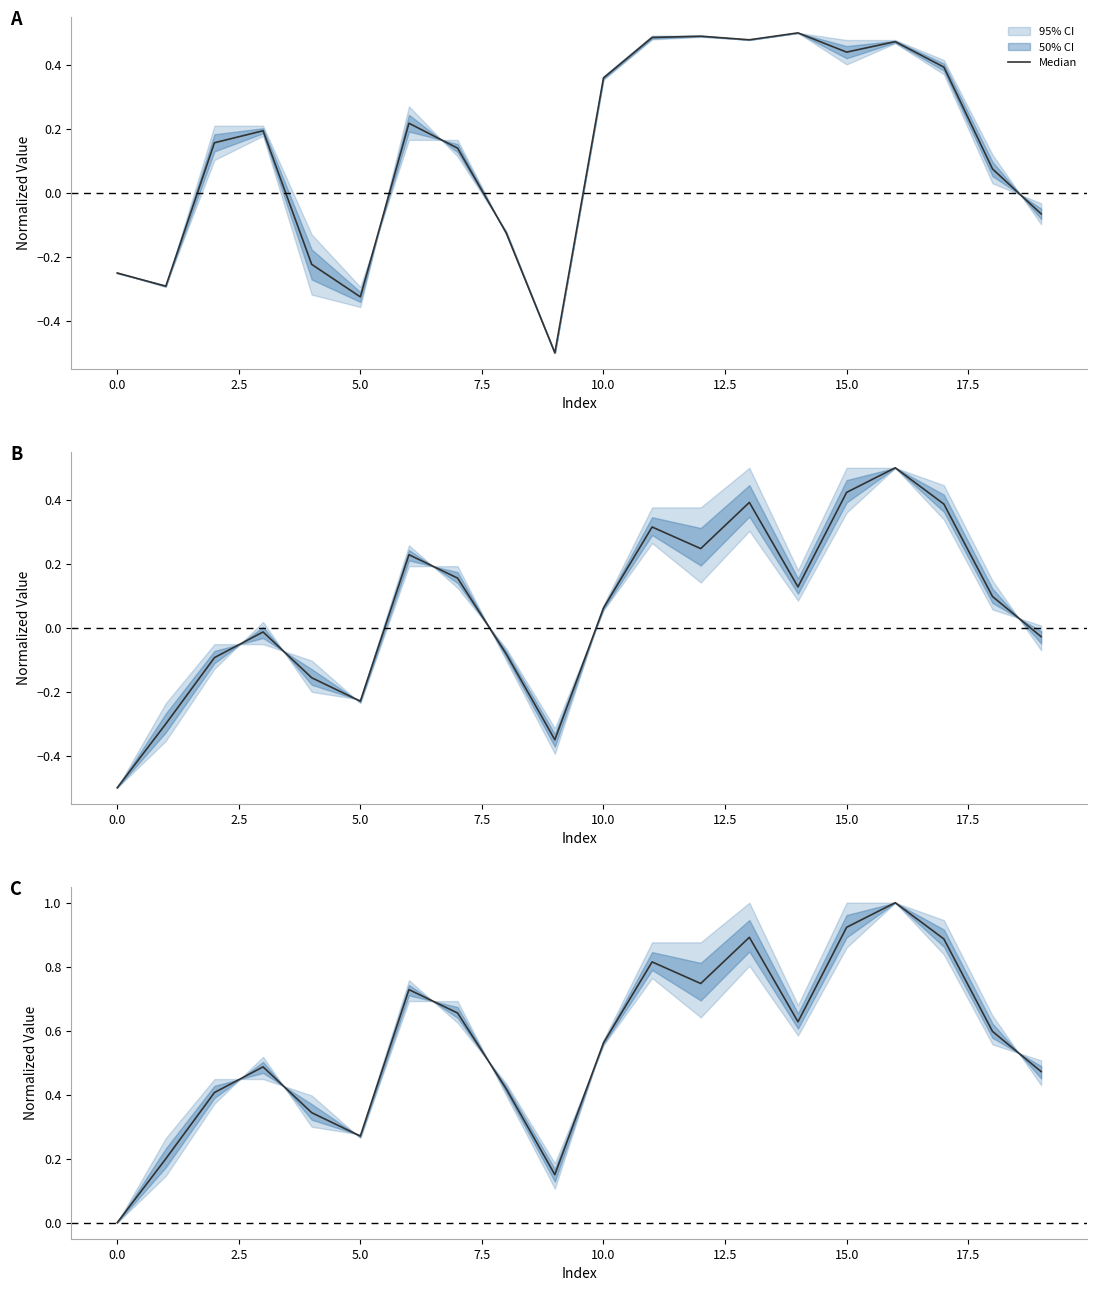

Which has a higher value, 12 or 16?

16